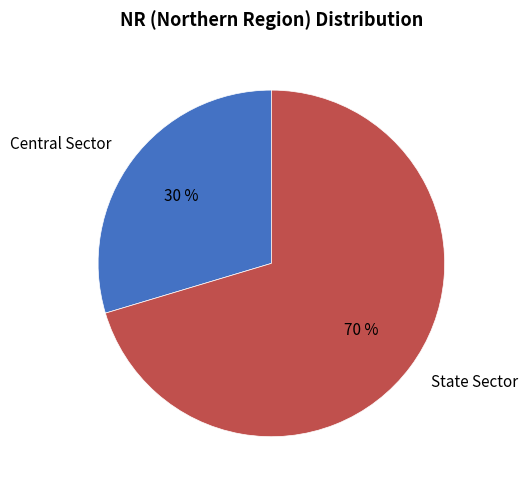

Which category has the smallest portion of the pie?

Central Sector